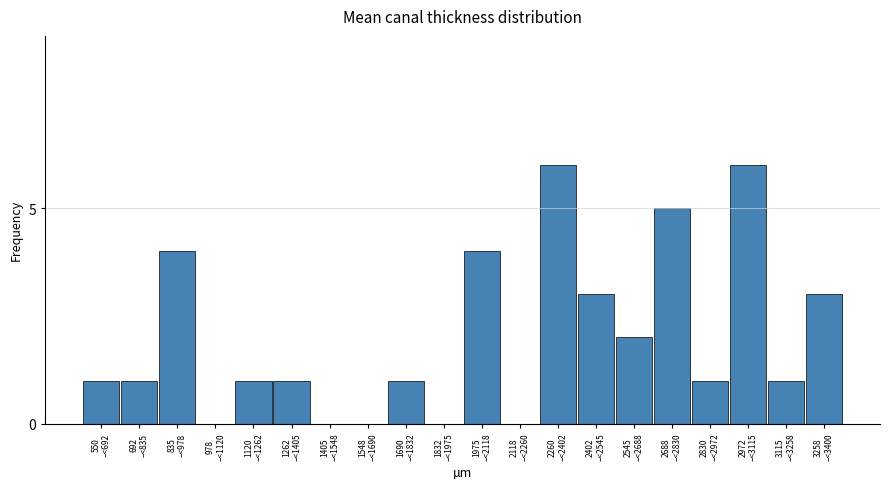

What is the sum of all values?

40